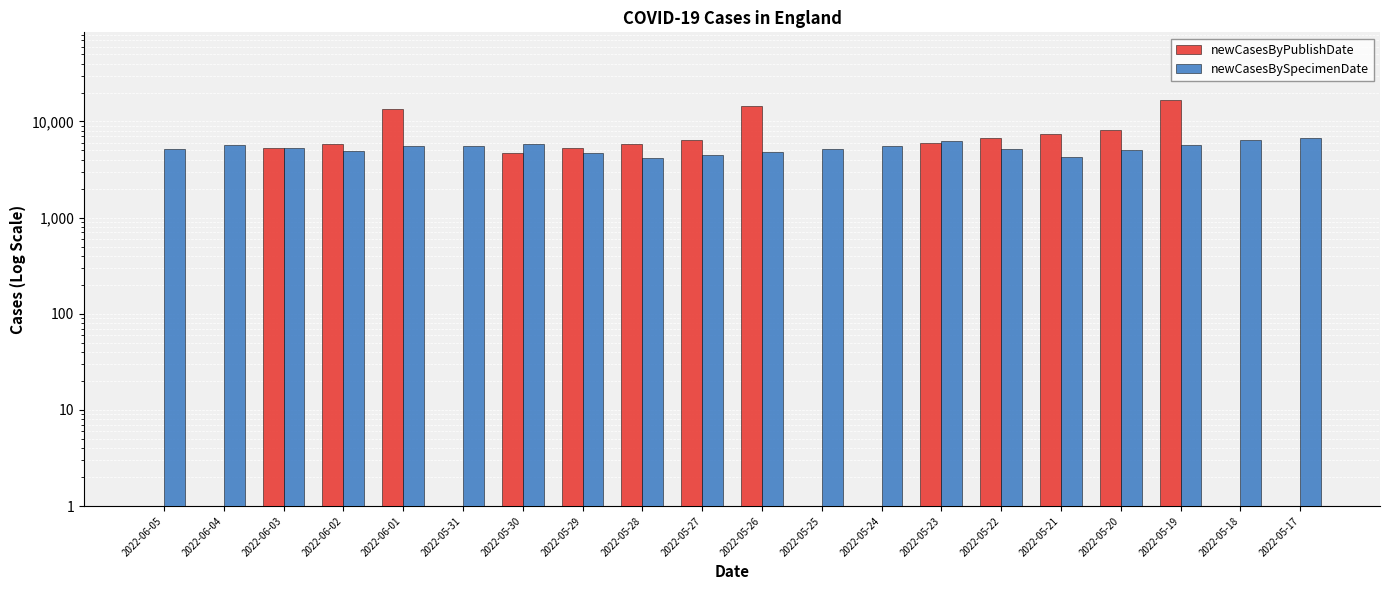

What is the sum of the newCasesByPublishDate values at 2022-05-27 and 2022-05-19?

23255